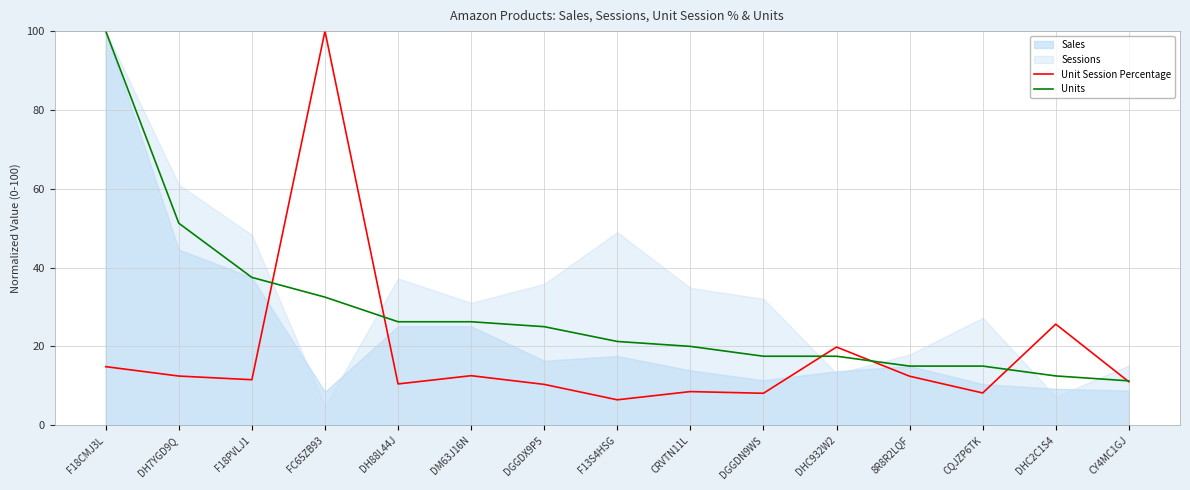

What is the difference between the maximum and minimum values in the Unit Session Percentage series?

93.6